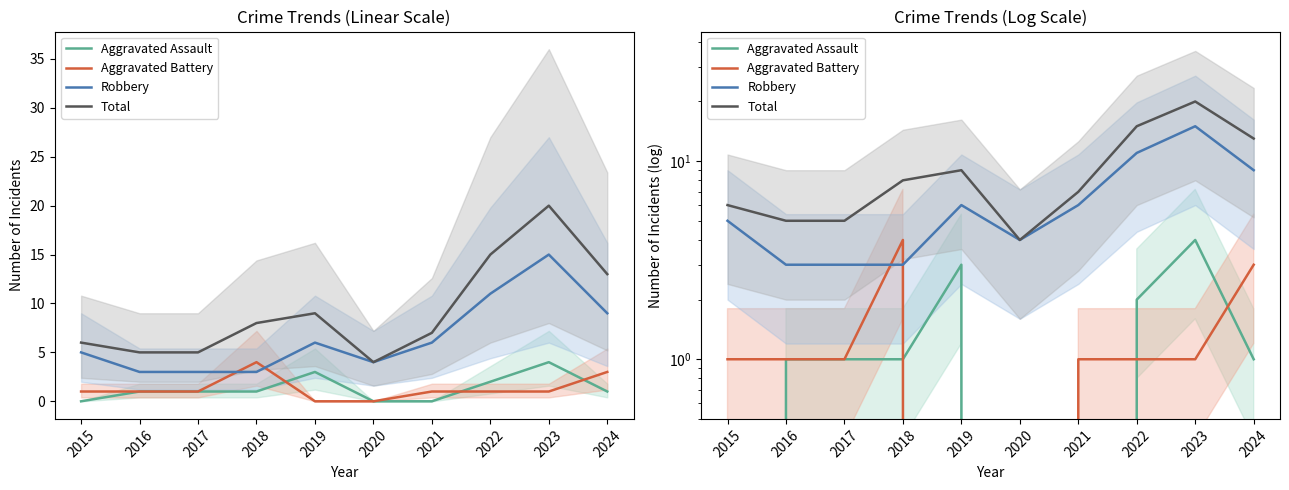

The value of Aggravated Assault at 2021 is -2. True or false?

False